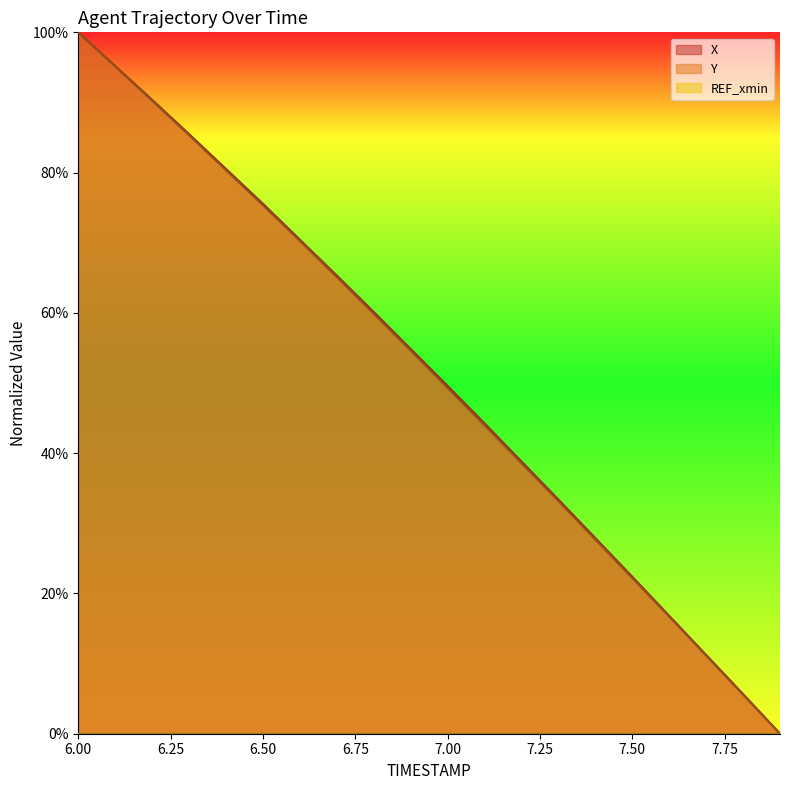

List the series in order of their overall mean, highest first.

X, Y